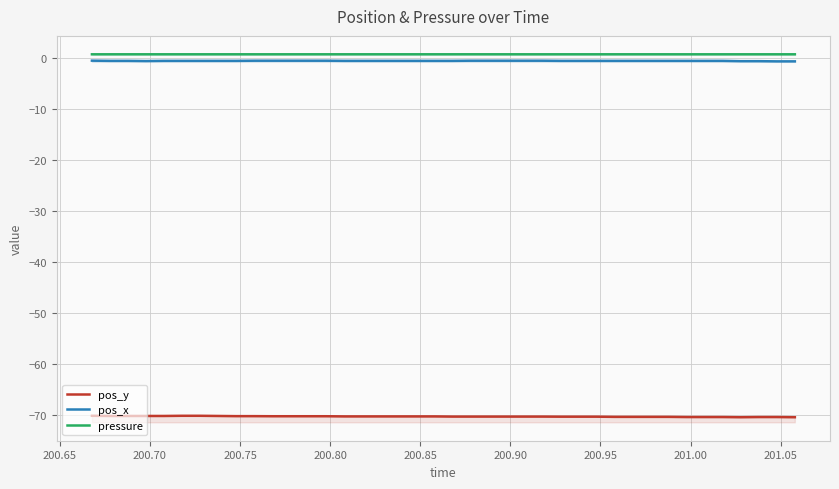

True or false: pos_y and pos_x intersect in this chart.

False